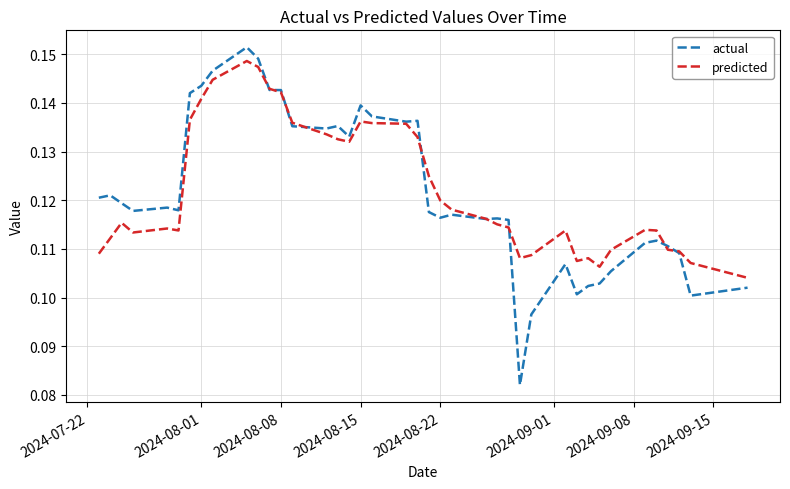

Which series has the widest spread of values?

actual